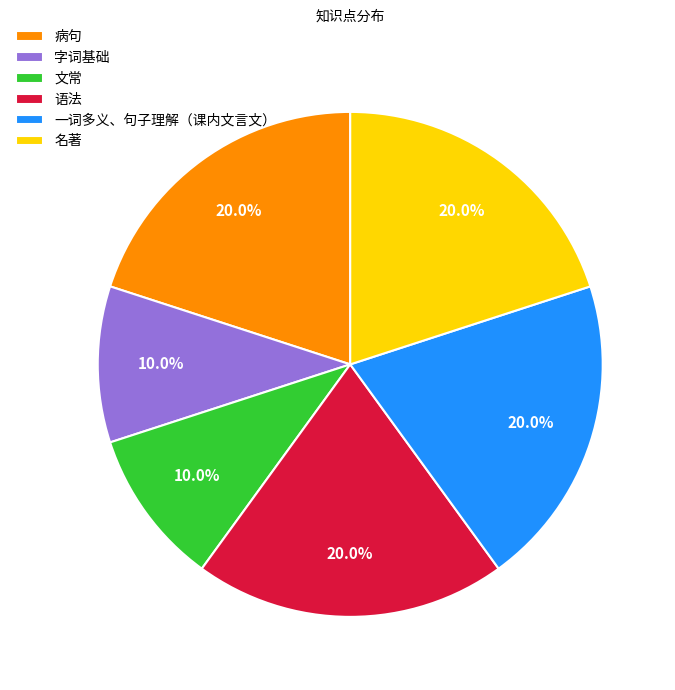

Approximately how many times larger is the value at 语法 compared to 文常?

2.0